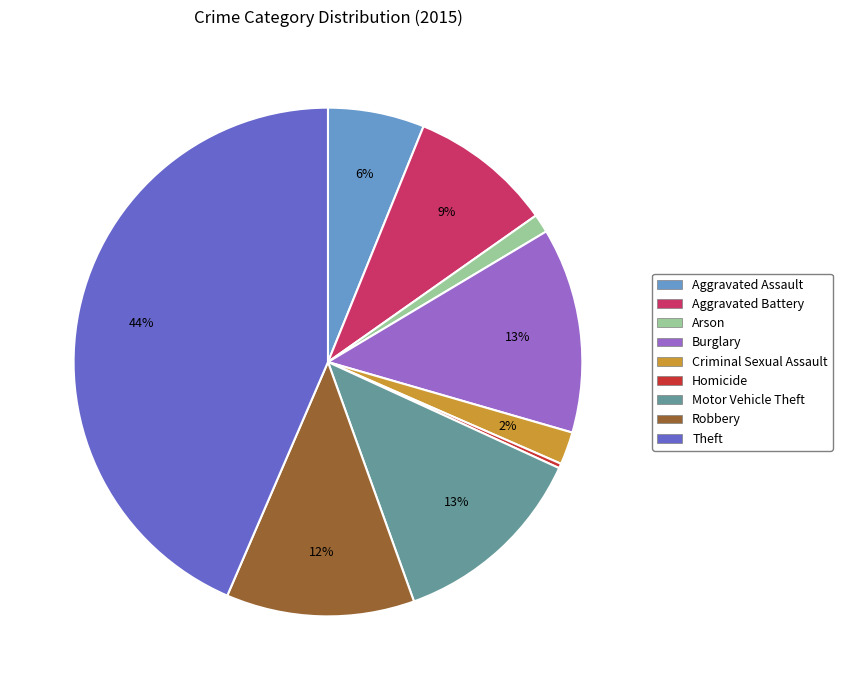

What is the ratio of the value at Motor Vehicle Theft to the value at Robbery?

1.1